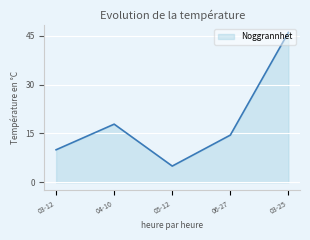

What is the difference between the values at 06-27 and 03-12?

4.5